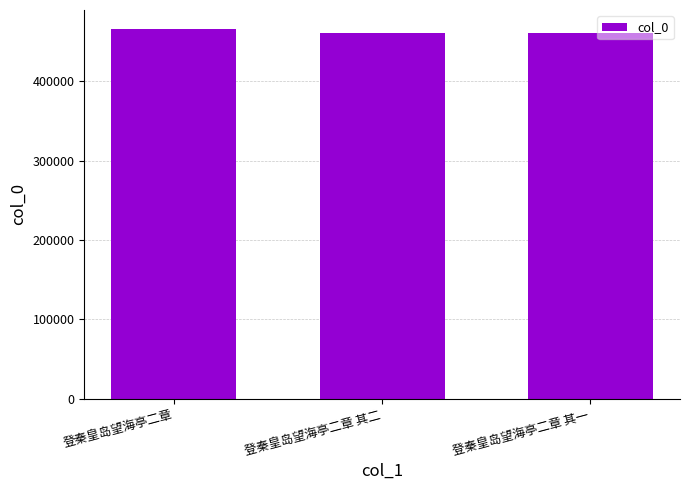

What is the label of the 3rd bar from the right?

登秦皇岛望海亭二章